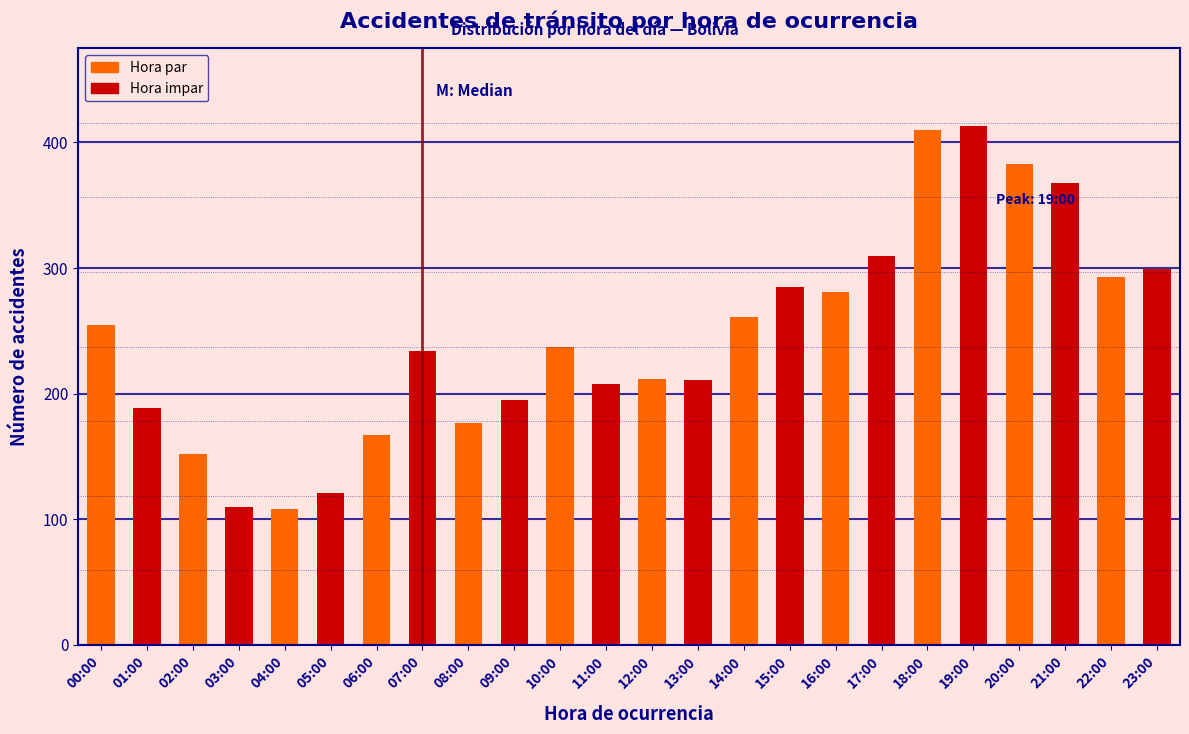

What is the value of the 10th bar from the left?

195